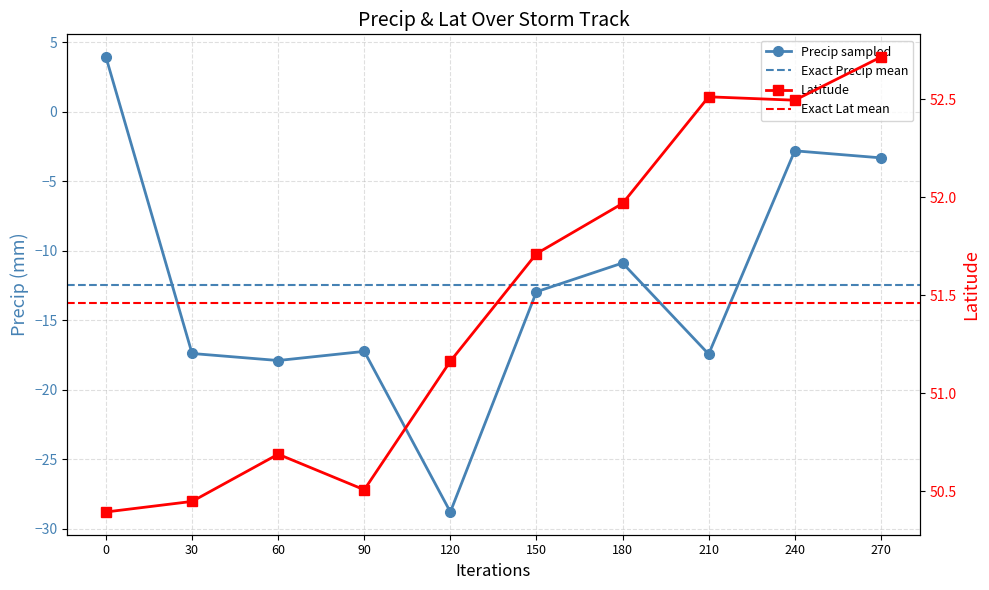

True or false: lat and precip intersect in this chart.

False